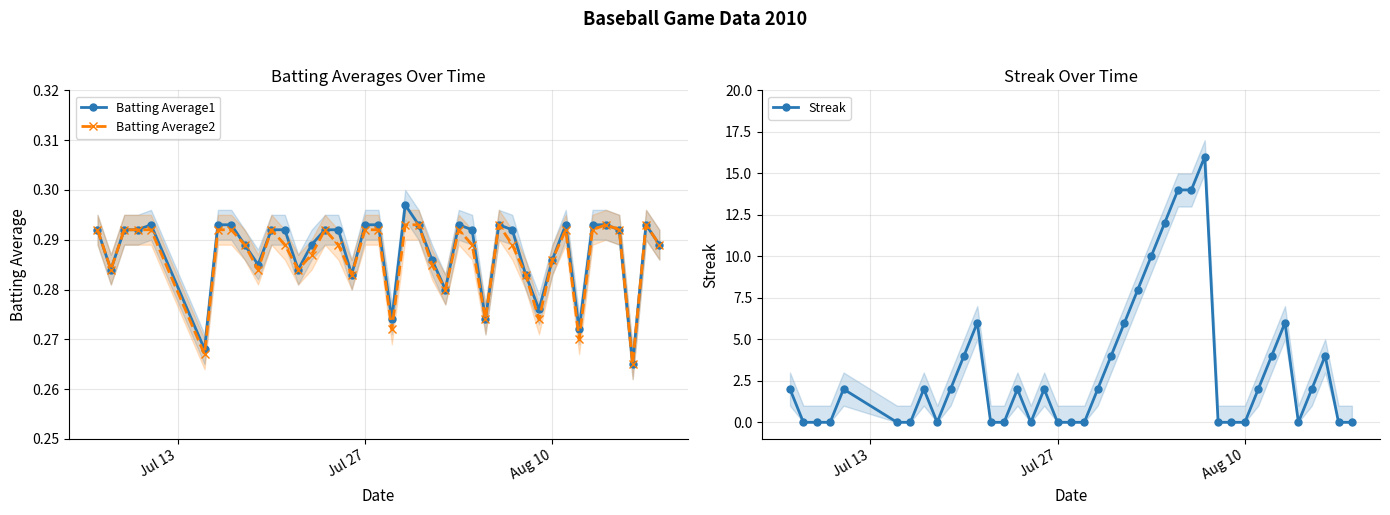

Count the Batting Average1 values in the range 0 to 1.

40